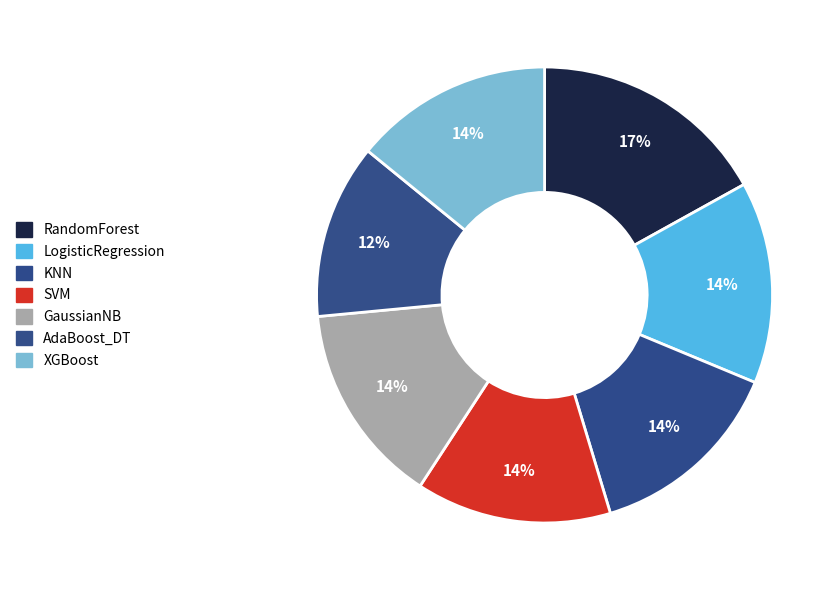

Combined, do SVM and KNN account for over 50%?

No